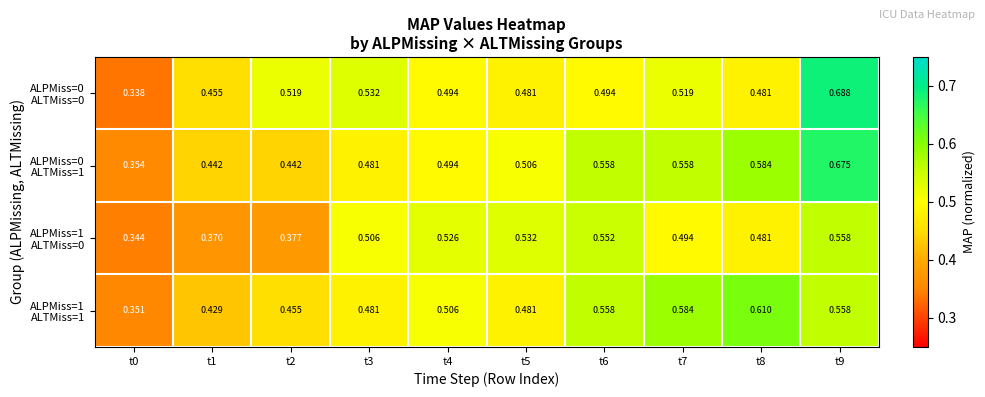

Count the number of categories in the chart.

10